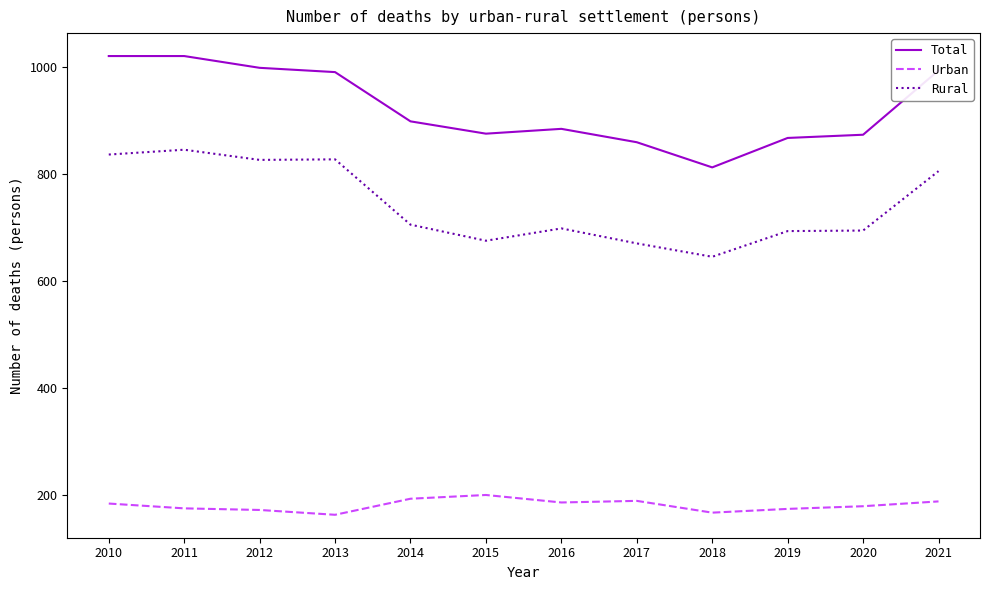

Which series has the largest total across all categories?

Total